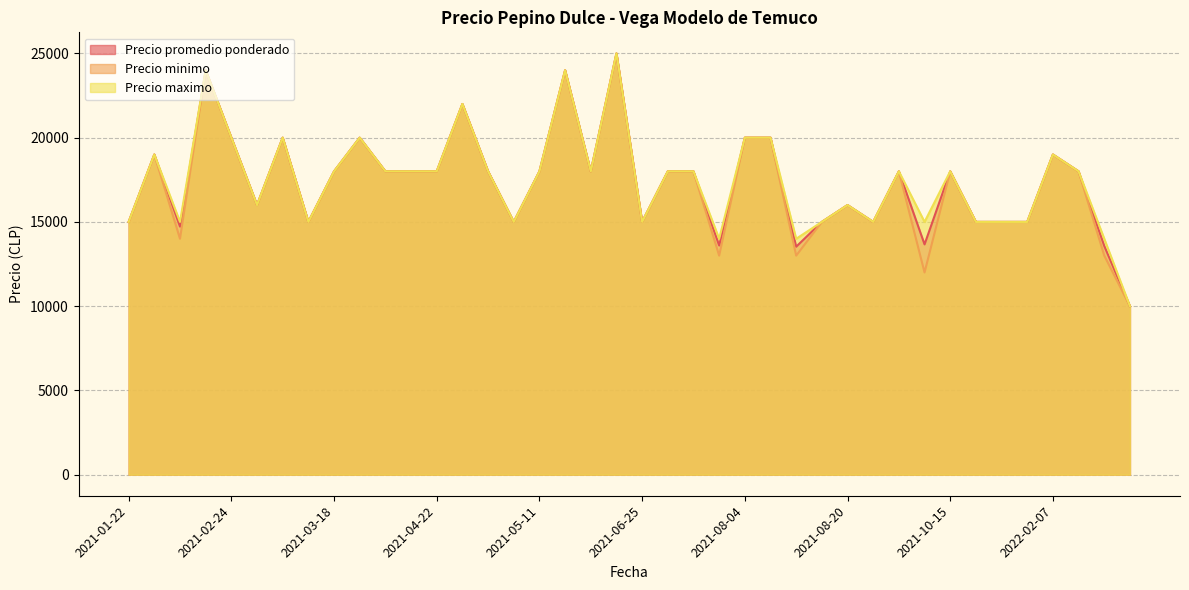

What is the lowest value of the Precio minimo series?

10000